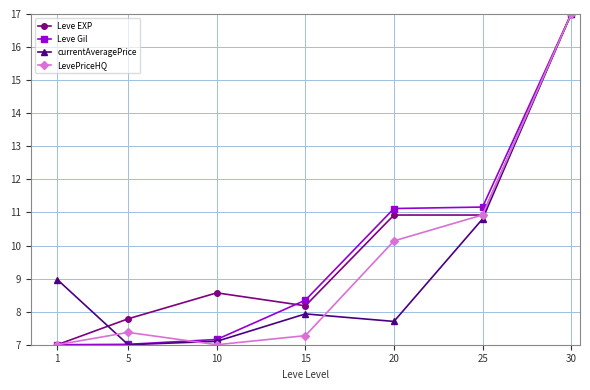

Is the value of currentAveragePrice at 20 greater than the value of Leve Gil at 5?

Yes